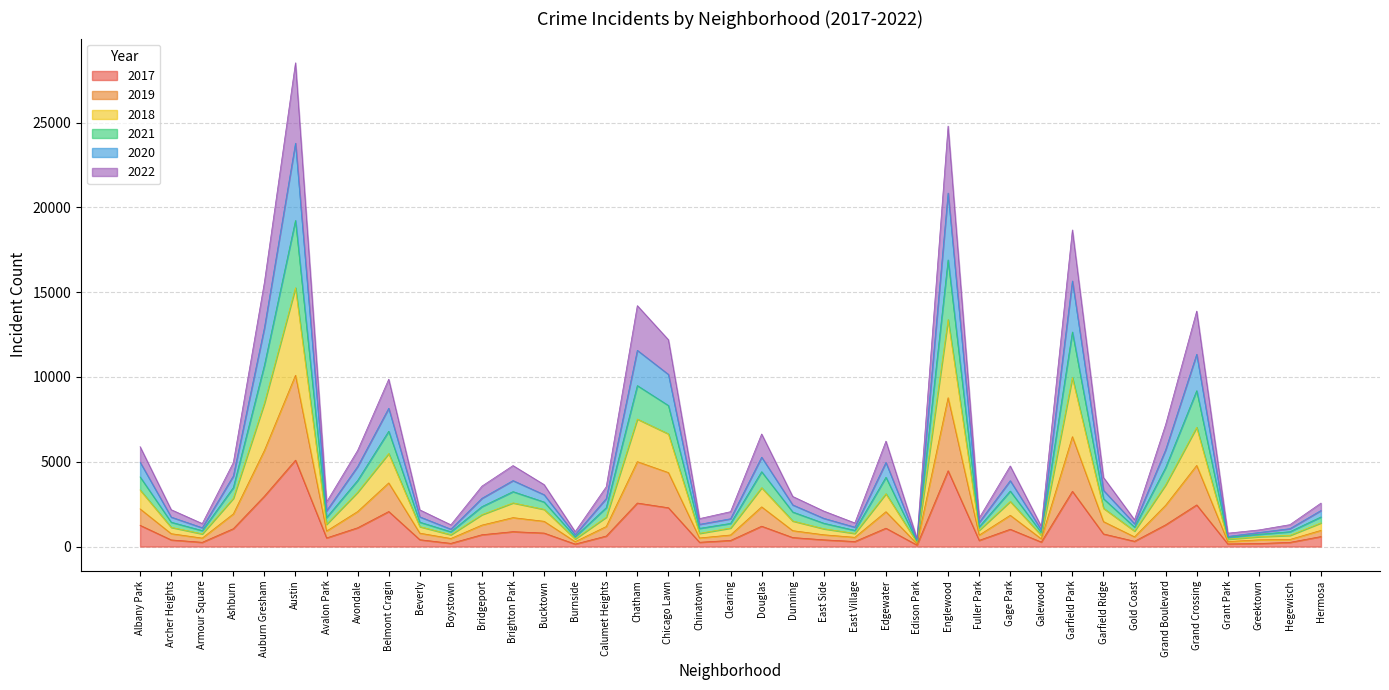

At which label is 2020 closest to 12084?

Chatham